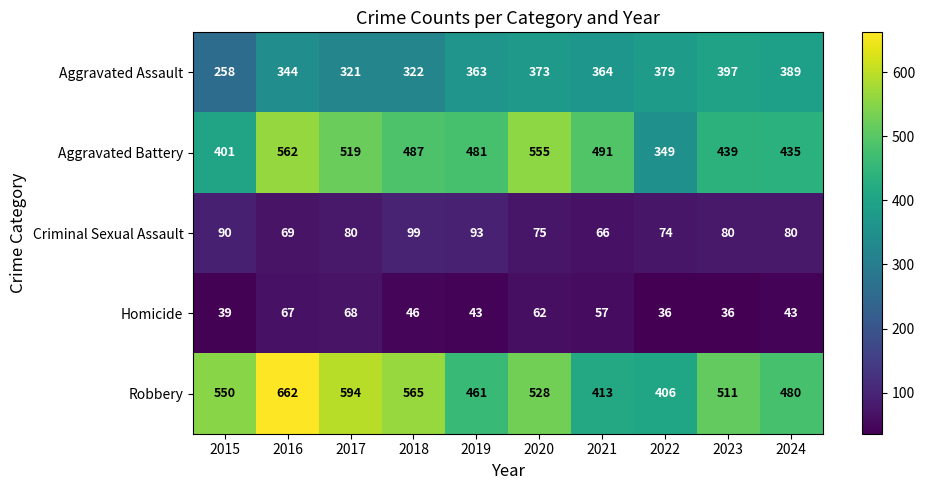

What is the minimum value shown in the chart?

36